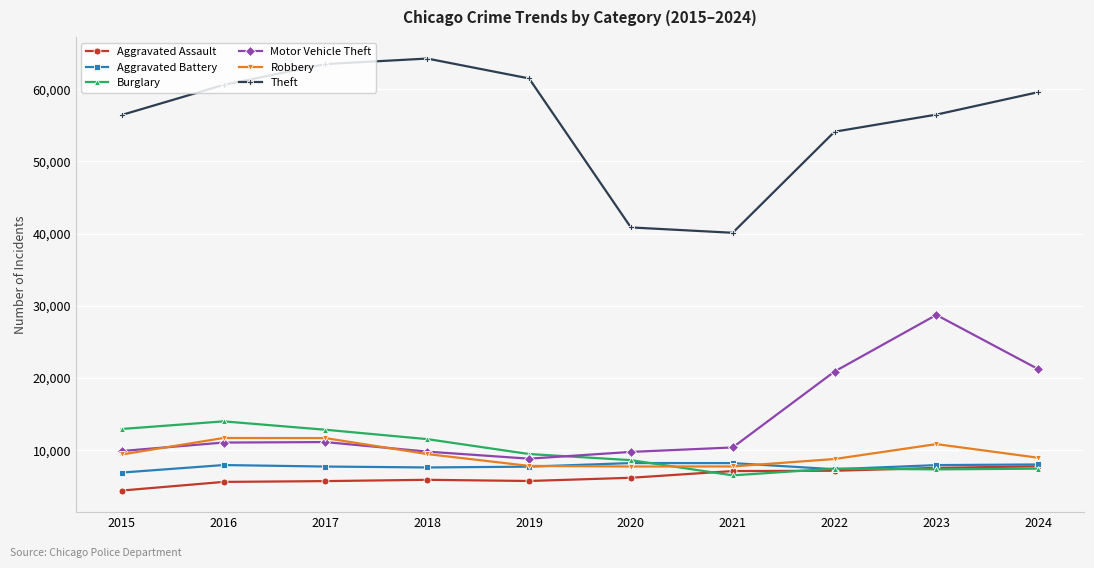

What are all the series names shown in the legend?

Aggravated Assault, Aggravated Battery, Burglary, Motor Vehicle Theft, Robbery, Theft